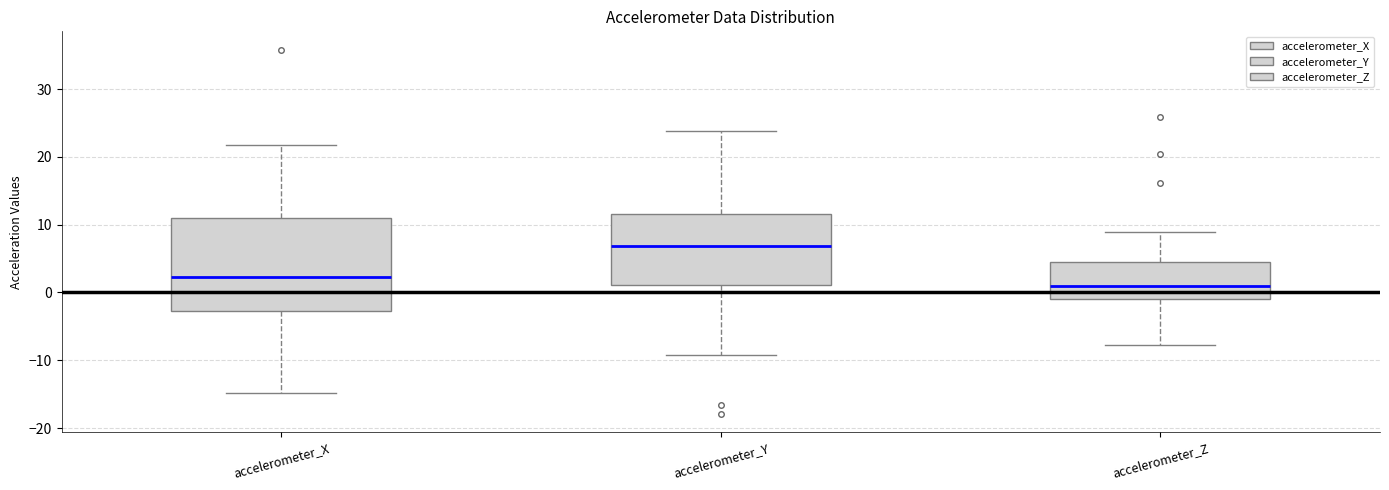

Comparing the boxes themselves (not the whiskers), which one is the tallest?

accelerometer_X